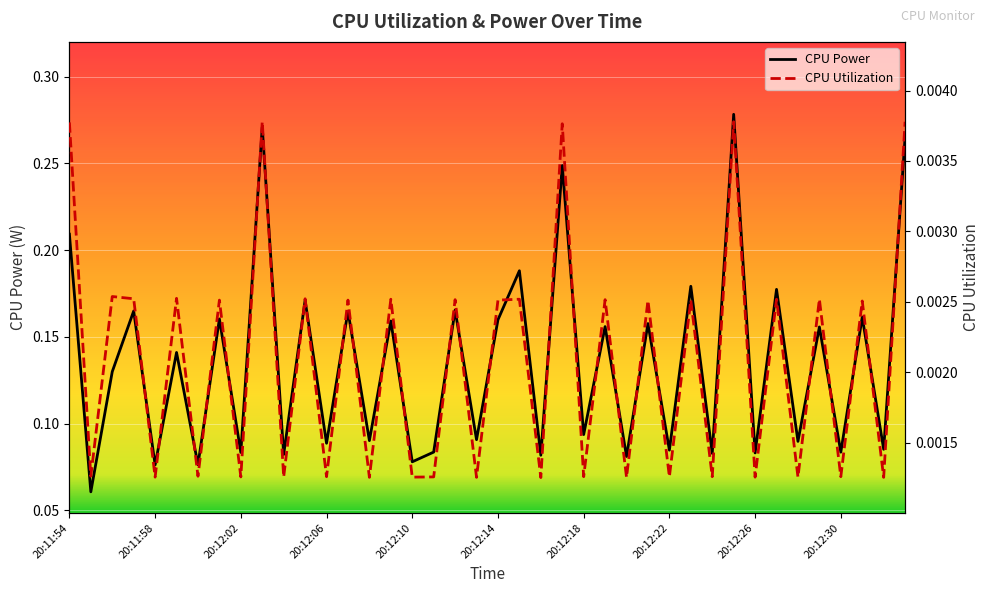

How many CPU Utilization values are between 0 and 1?

40